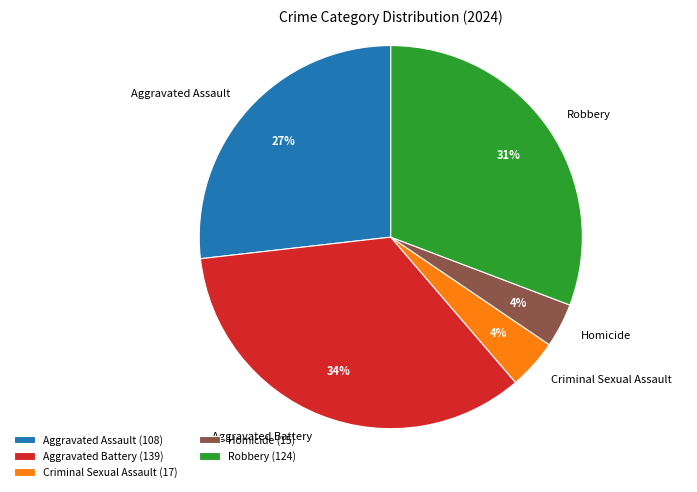

To the nearest percent, what is the difference between the Robbery and Homicide slice percentages?

27%